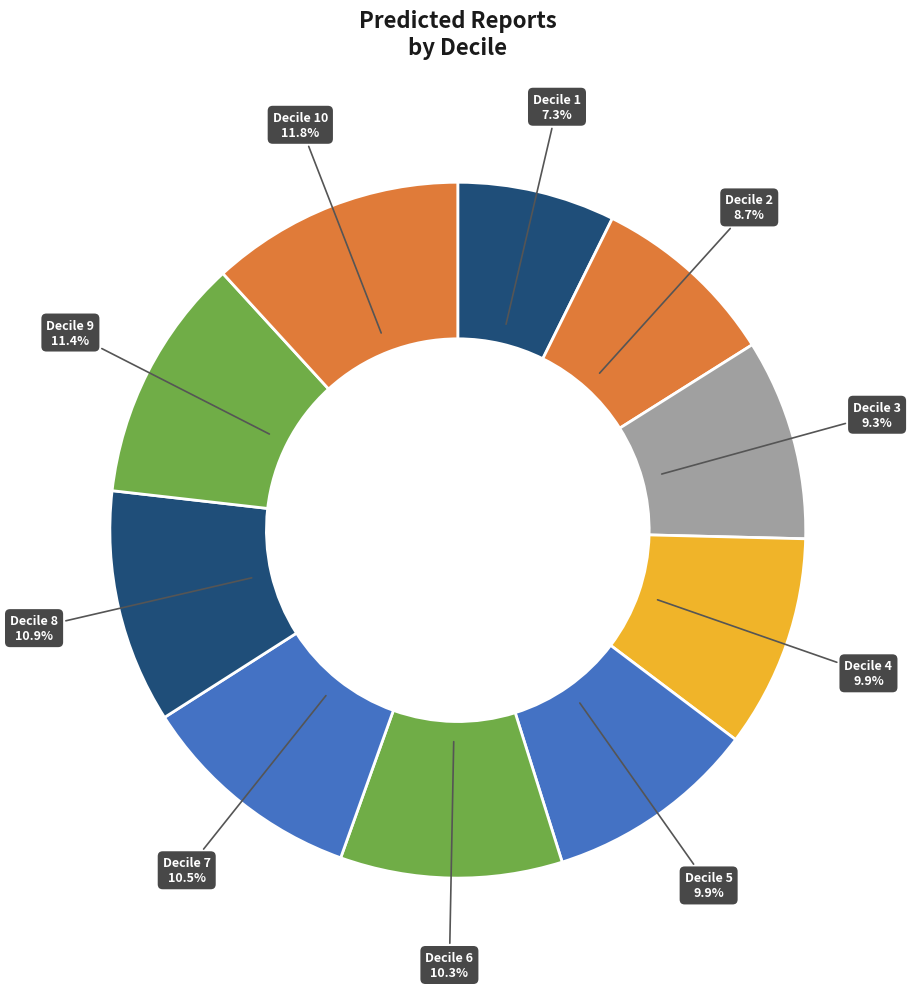

Rank the categories by value from lowest to highest.

1, 2, 3, 5, 4, 6, 7, 8, 9, 10